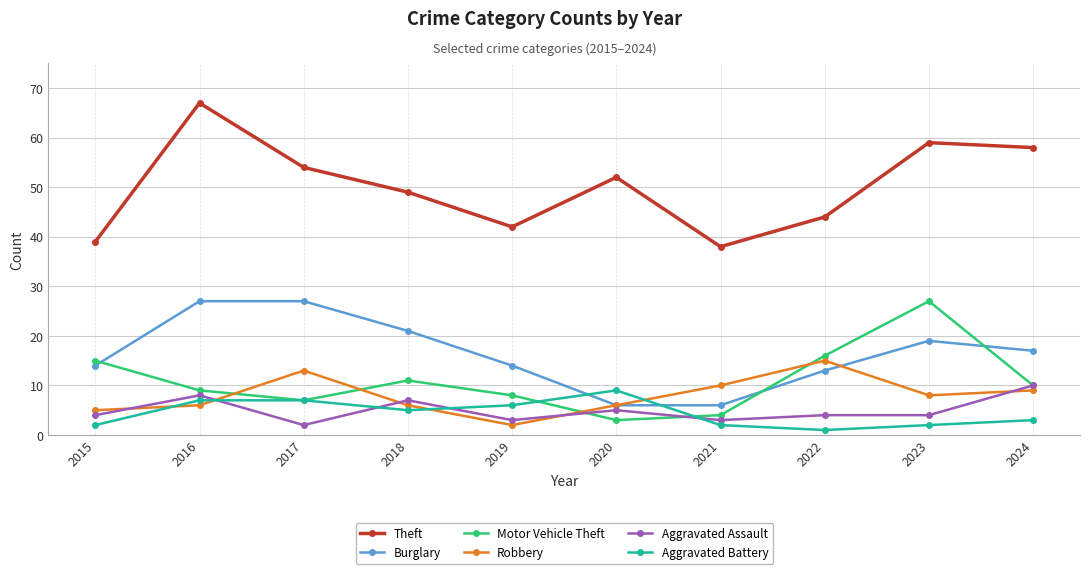

Reading right to left, what are all the values shown in this chart?

Theft: 58	59	44	38	52	42	49	54	67	39
Burglary: 17	19	13	6	6	14	21	27	27	14
Motor Vehicle Theft: 10	27	16	4	3	8	11	7	9	15
Robbery: 9	8	15	10	6	2	6	13	6	5
Aggravated Assault: 10	4	4	3	5	3	7	2	8	4
Aggravated Battery: 3	2	1	2	9	6	5	7	7	2